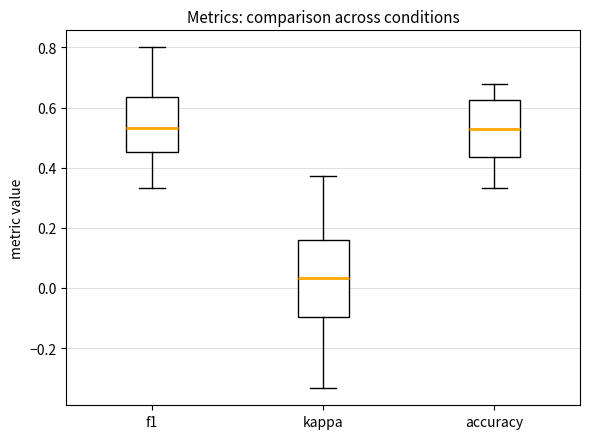

Comparing the boxes themselves (not the whiskers), which one is the tallest?

kappa